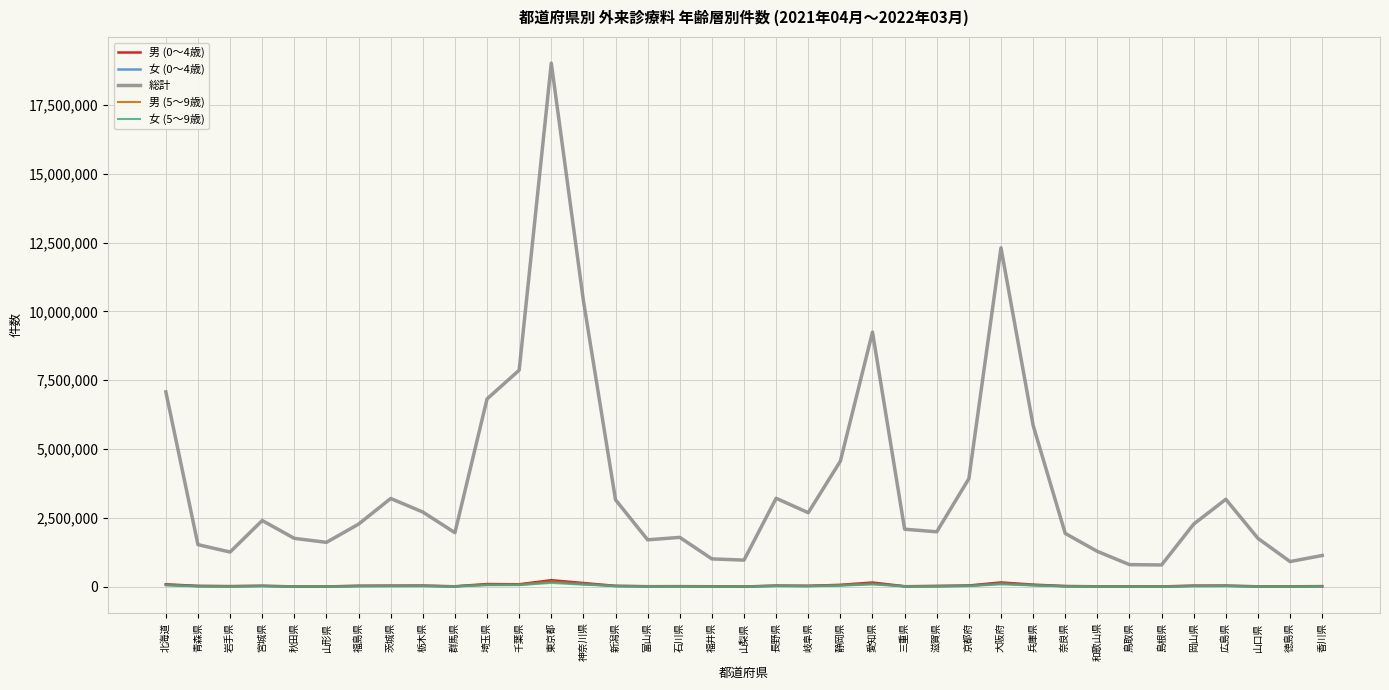

At which category is the sum across all series the highest?

東京都